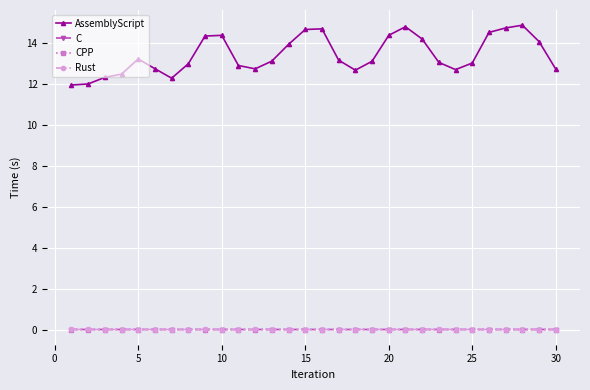

True or false: AssemblyScript has more than 1 interior local peaks.

True